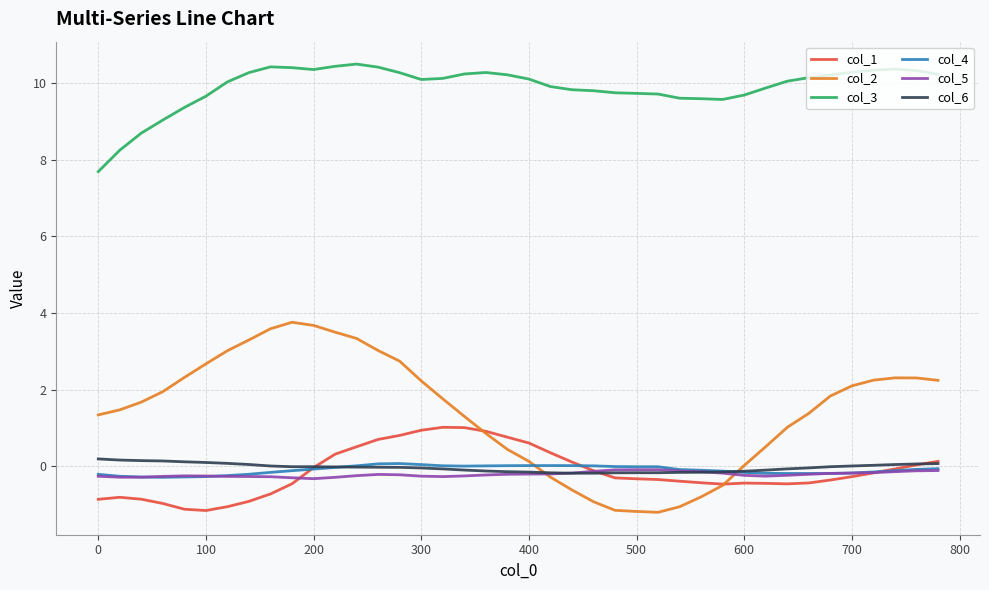

True or false: col_2 and col_6 cross at least once.

True